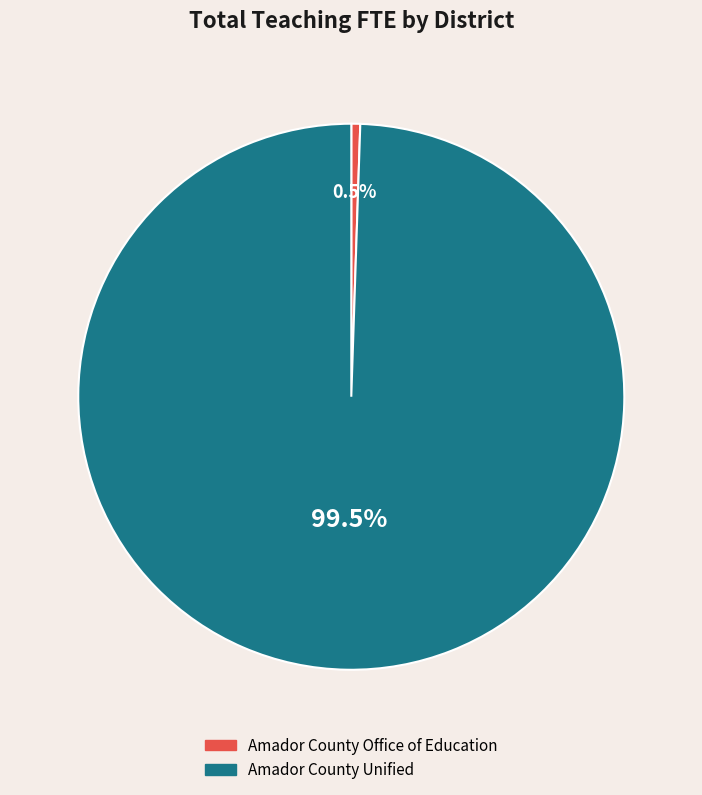

Is there any slice that represents more than half of the pie?

Yes